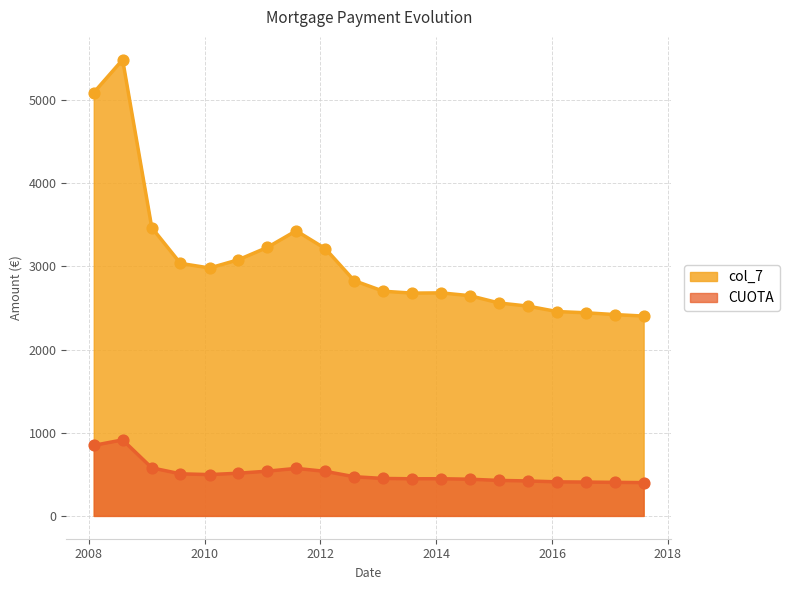

What is the total value across all series at 2010-08?

3592.3